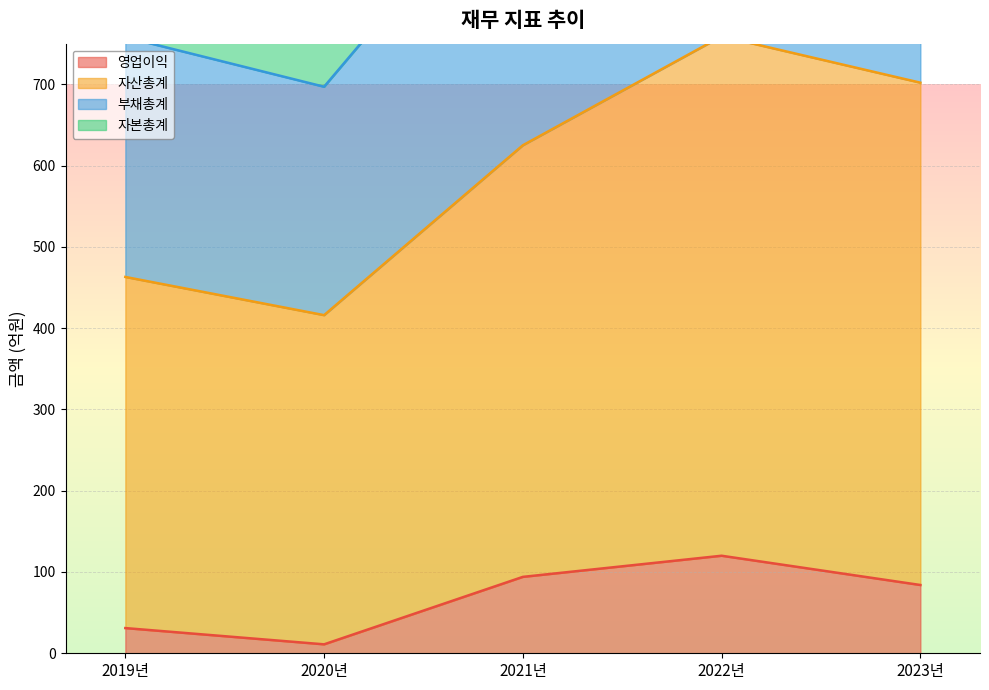

What is the value of the 영업이익 point at the 3rd from the left?

94